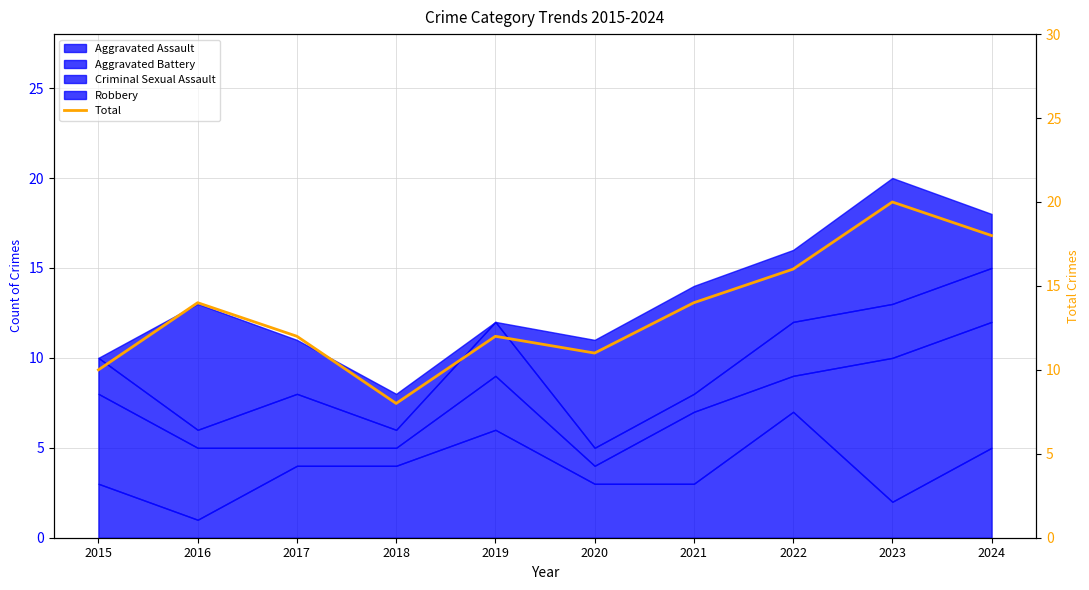

Which has a higher value, 2020 or 2019?

2019